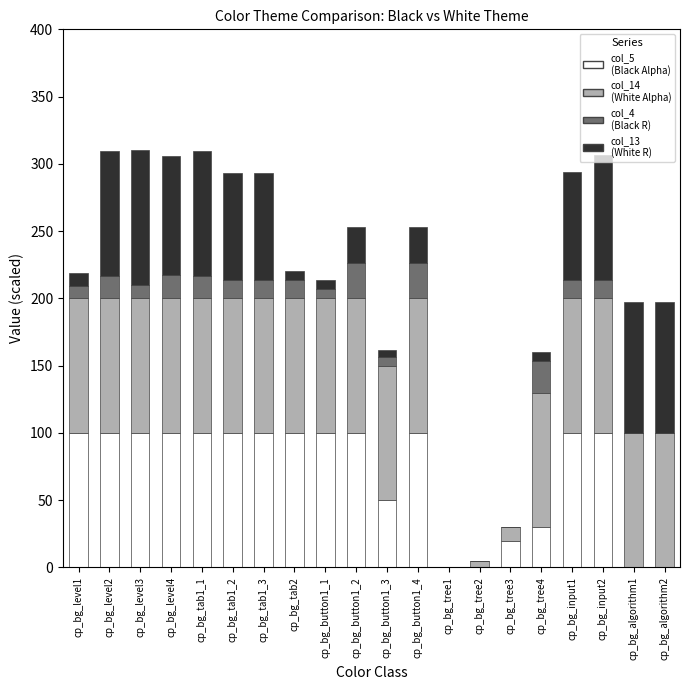

What is the total value across all series at cp_bg_input2?

306.7